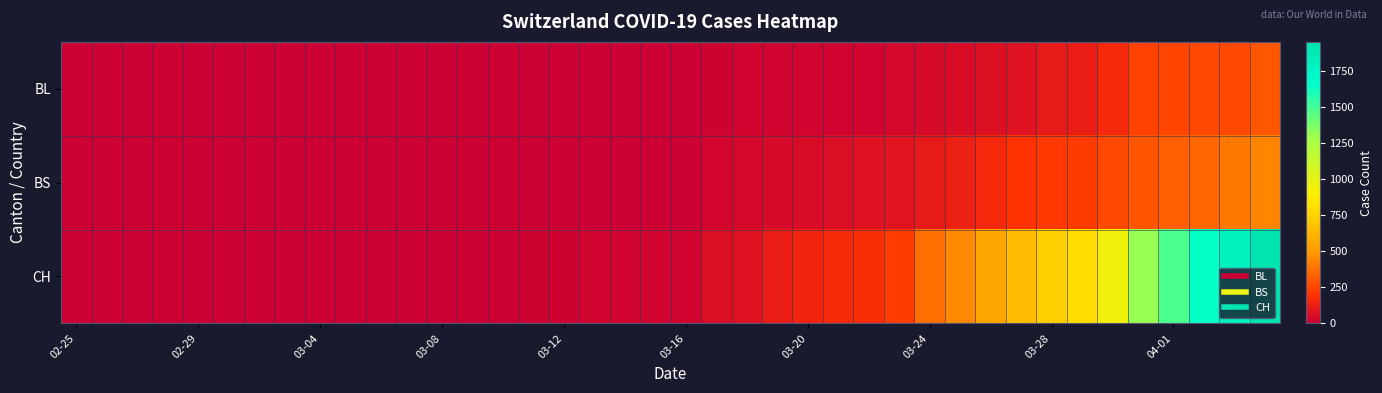

Which series has the largest range (max minus min)?

CH